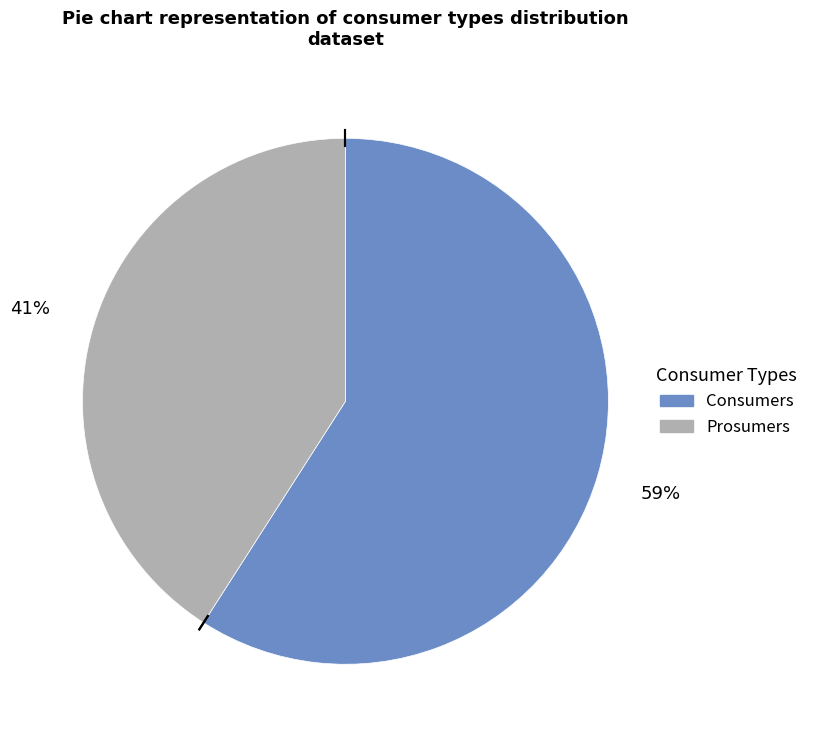

To the nearest percent, what is the difference between the Prosumers and Consumers slice percentages?

18%